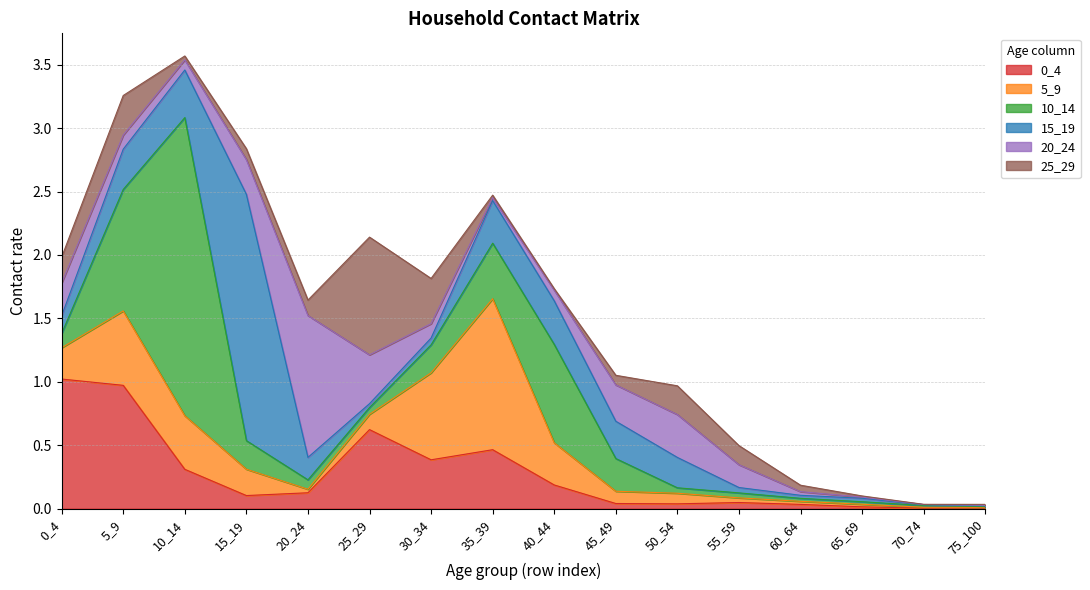

At which category does the chart reach its minimum across all series?

70_74